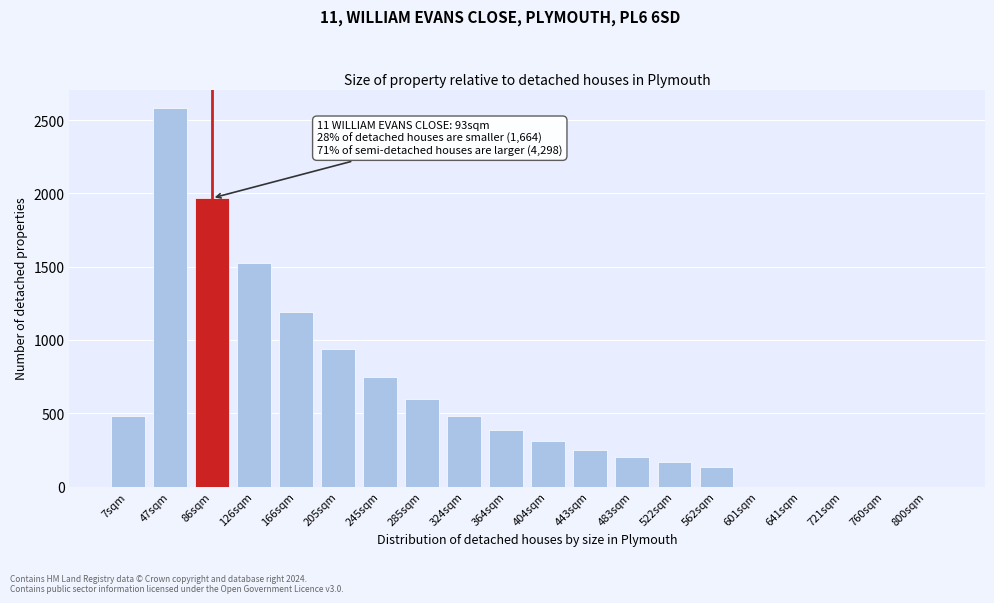

Reading left to right, list all the values displayed in this chart.

7sqm=479	47sqm=2580	86sqm=1968	126sqm=1523	166sqm=1191	205sqm=939	245sqm=747	285sqm=597	324sqm=479	364sqm=386	404sqm=312	443sqm=252	483sqm=203	522sqm=164	562sqm=132	601sqm=0	641sqm=0	721sqm=0	760sqm=0	800sqm=0